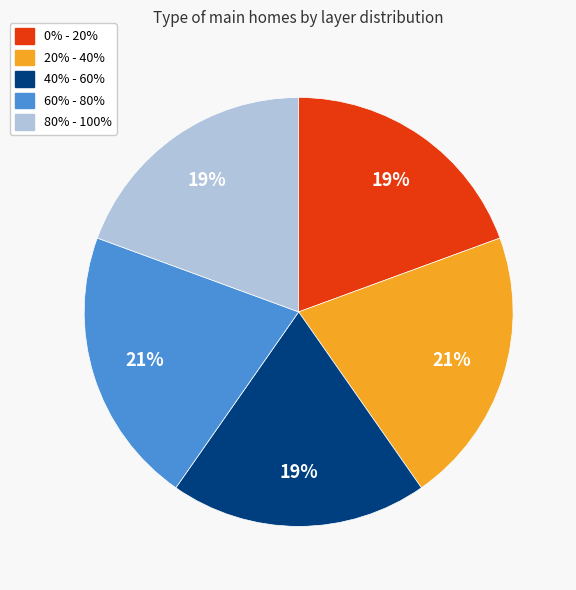

Is the sum of 20% - 40% and 80% - 100% greater than half?

No